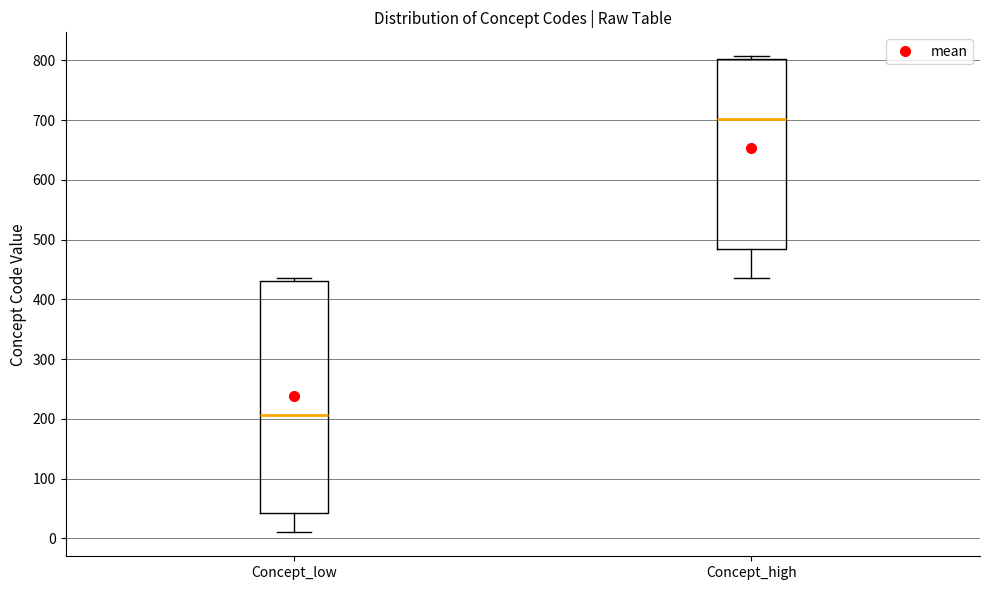

Which box is the tallest, from its lower edge to its upper edge?

Concept_low